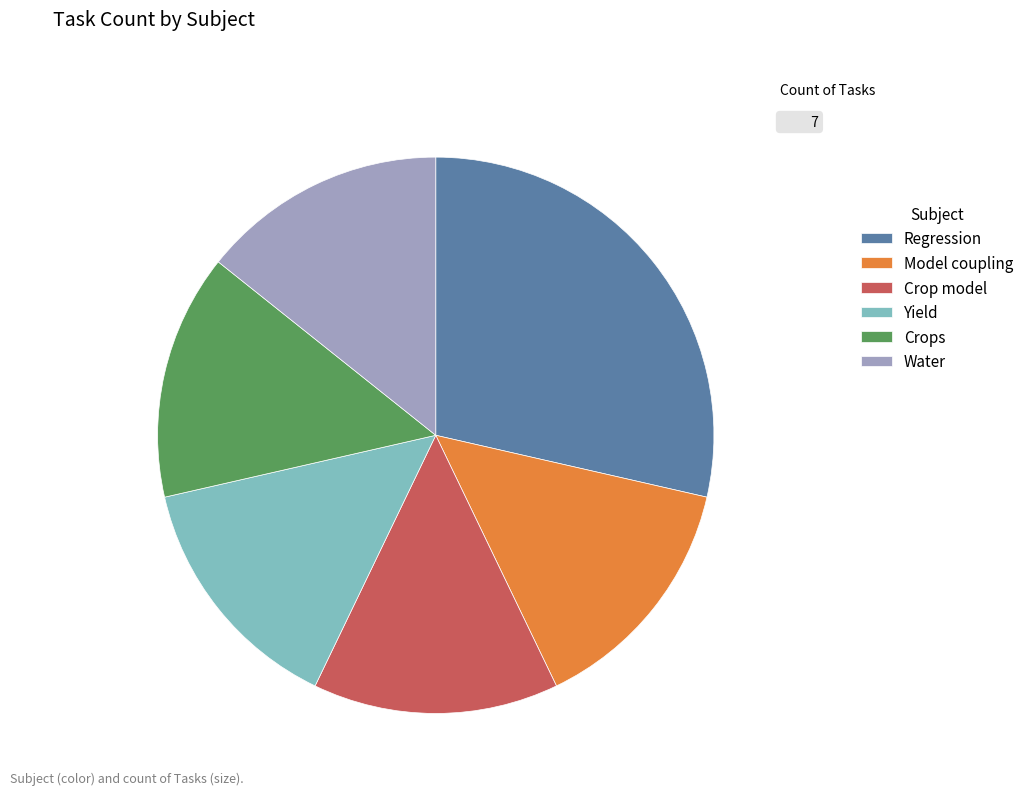

Is it true that Crops is 14% of the pie?

True